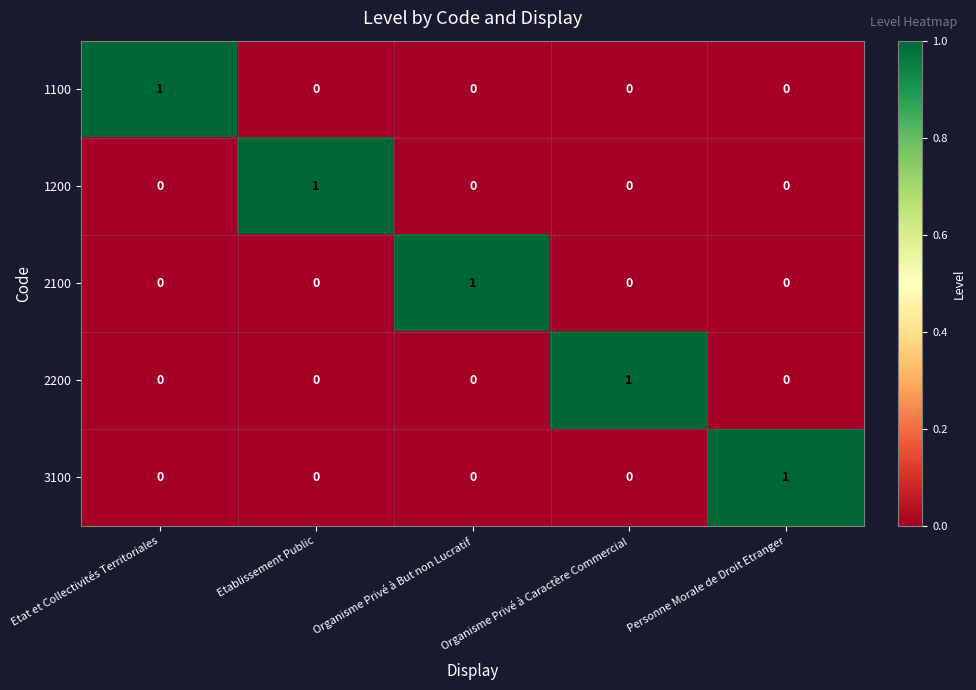

The value of 1200 at Etat et Collectivités Territoriales is -1. True or false?

False